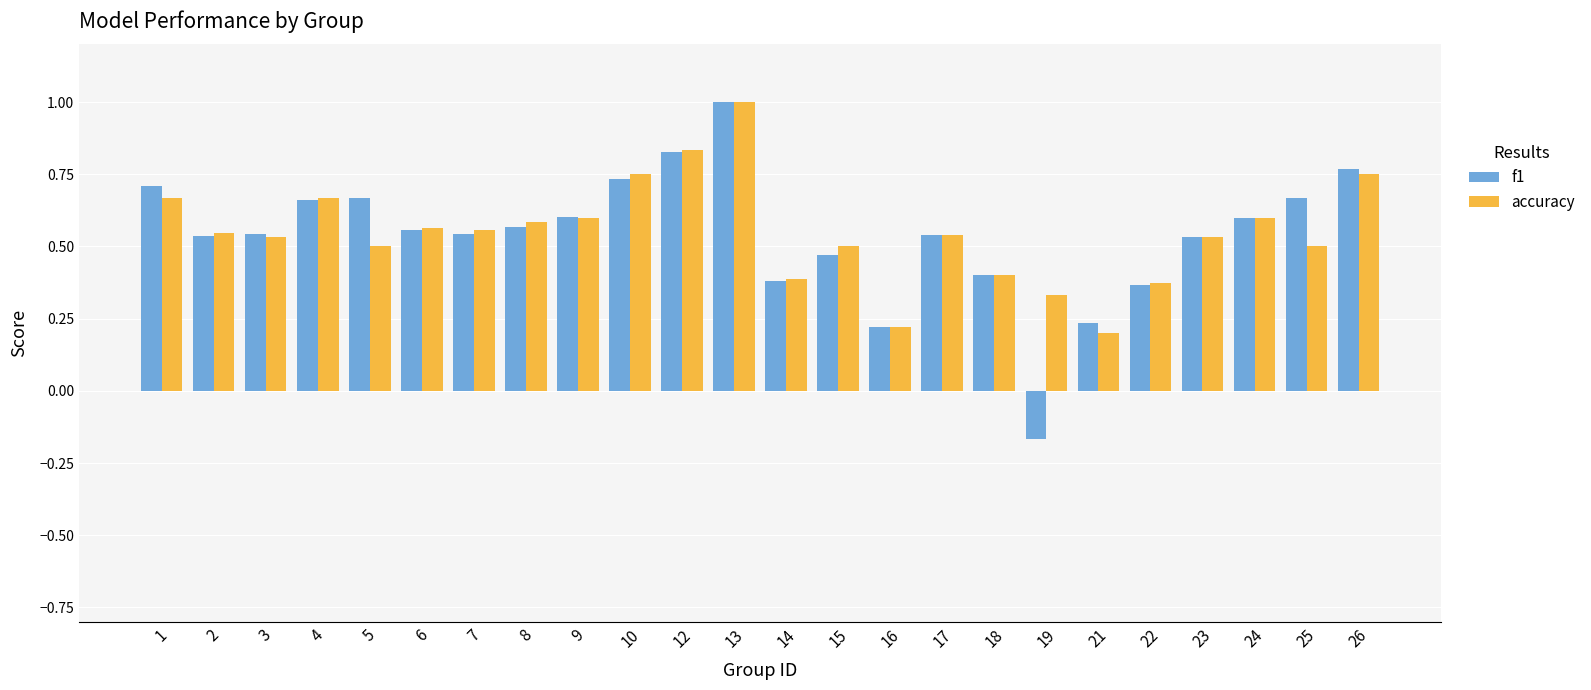

Is the value of accuracy at 18 greater than the value of f1 at 25?

No